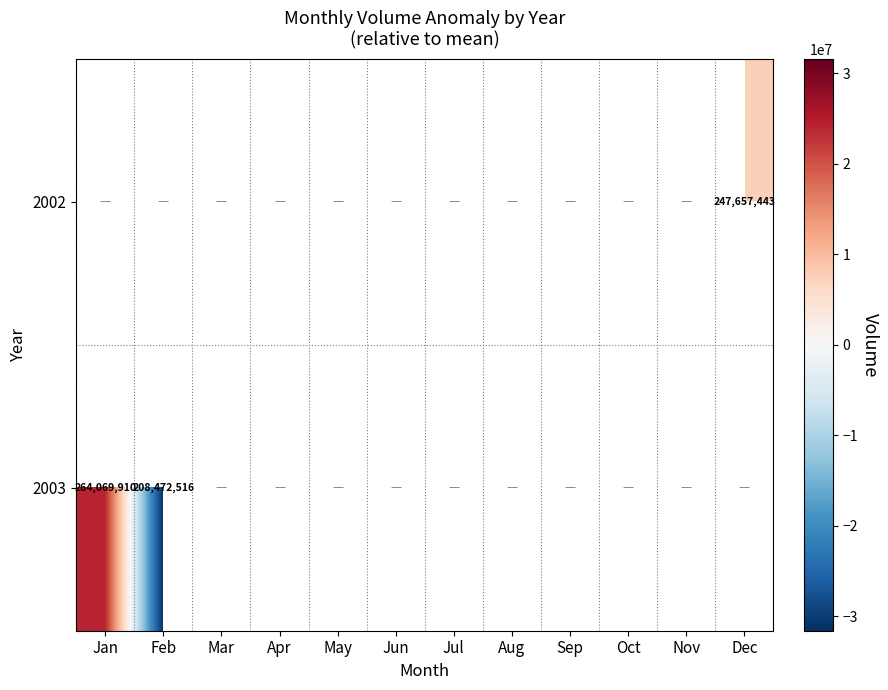

What is the minimum value shown in the chart?

-31594107.0